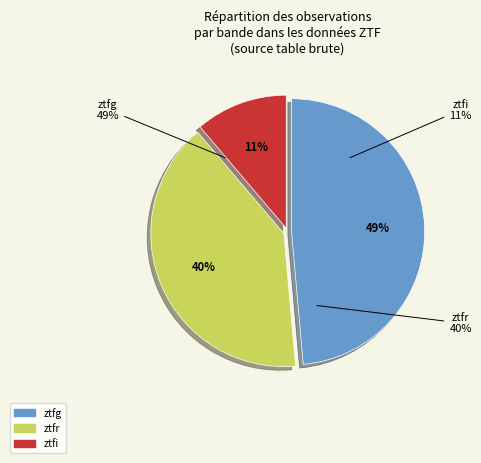

How many segments does this pie chart have?

3